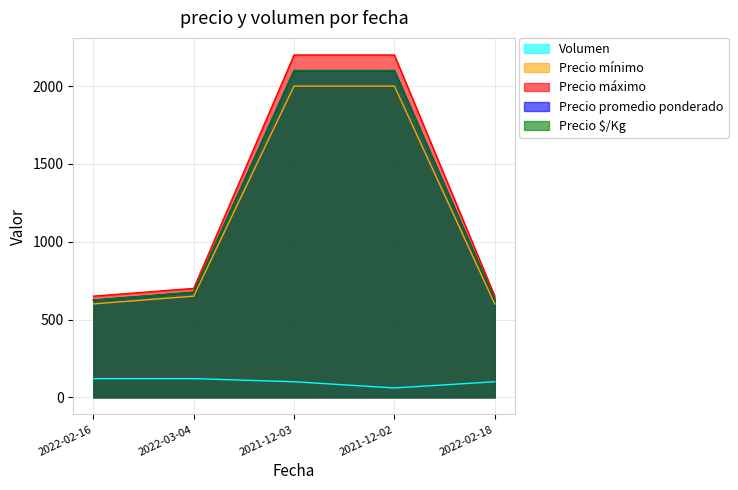

The value of Volumen at 2022-02-16 is 39. True or false?

False